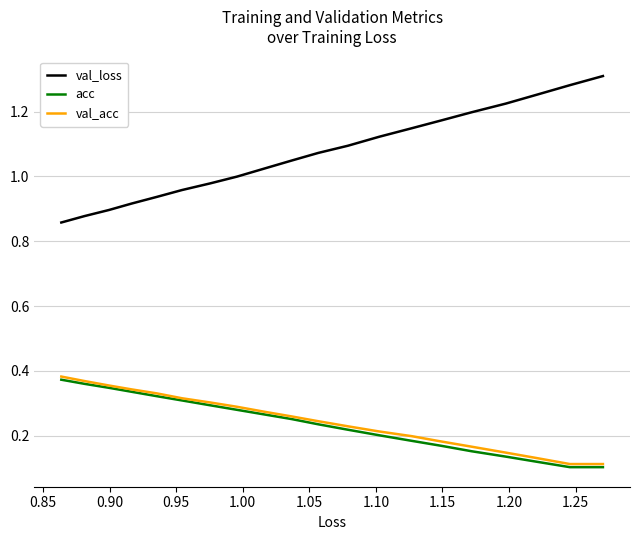

What is the smallest value displayed?

0.1